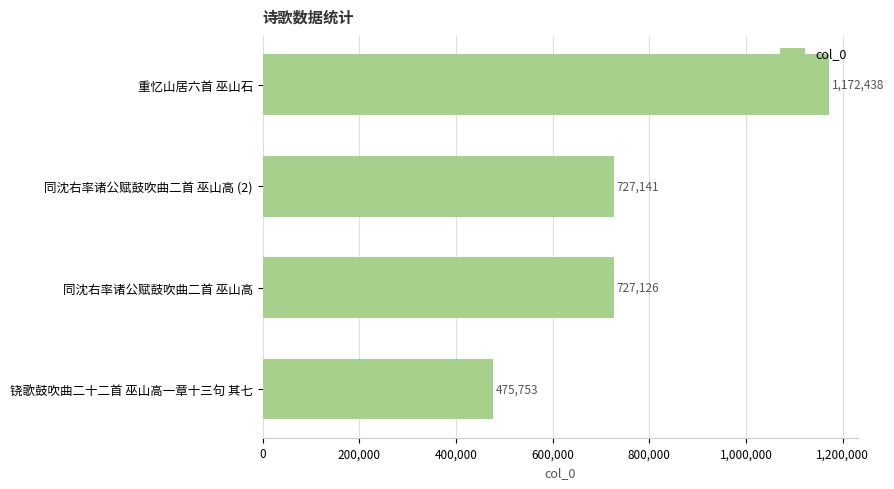

What is the difference between the maximum and minimum values?

696685